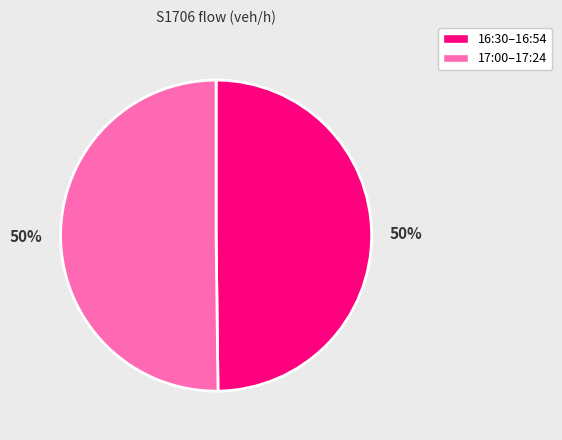

Is the sum of 16:30–16:54 and 17:00–17:24 greater than half?

Yes